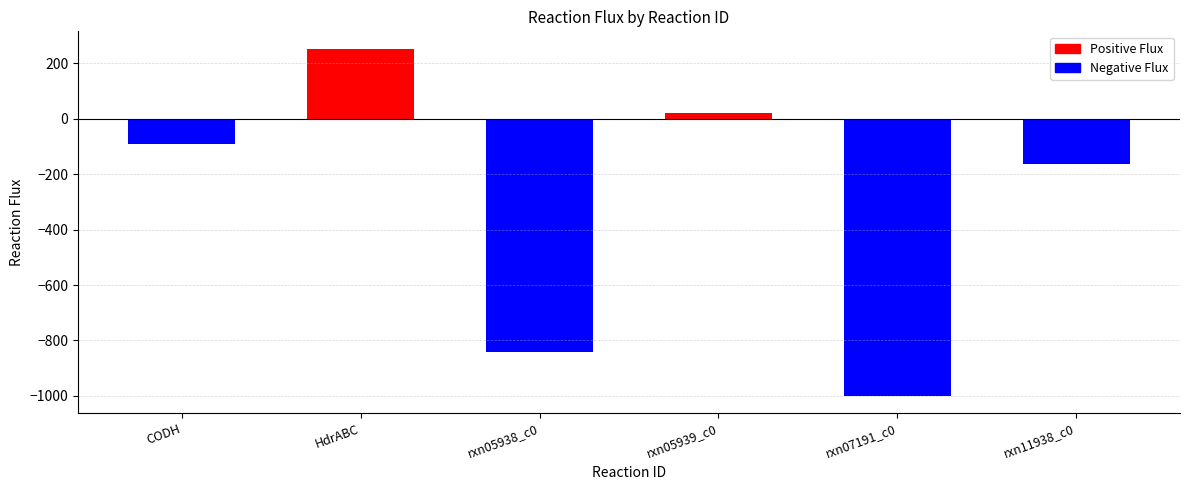

What is the difference between the maximum and second lowest values?

1094.8